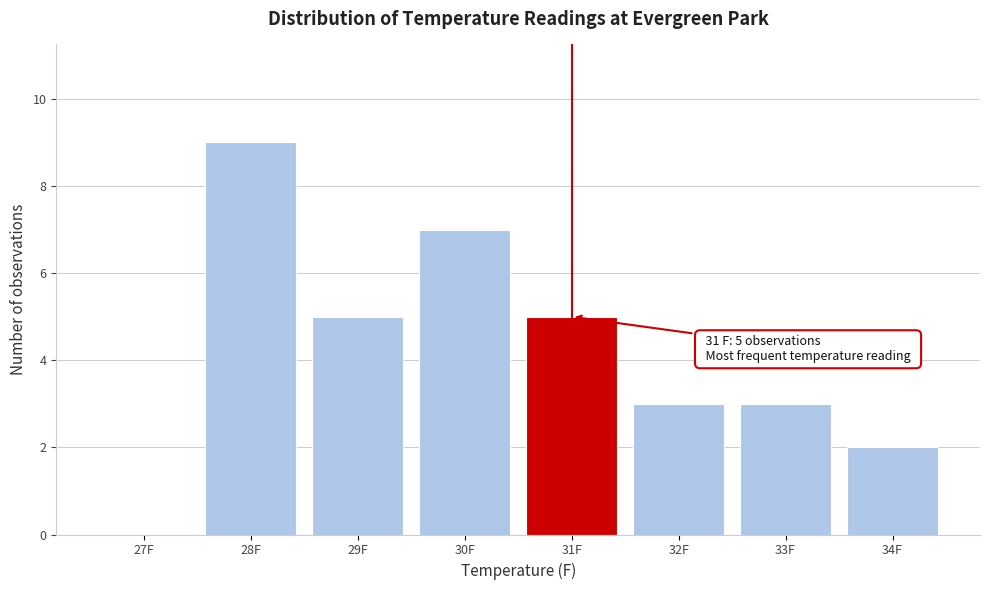

Reading left to right, list all the values displayed in this chart.

27F=0	28F=9	29F=5	30F=7	31F=5	32F=3	33F=3	34F=2